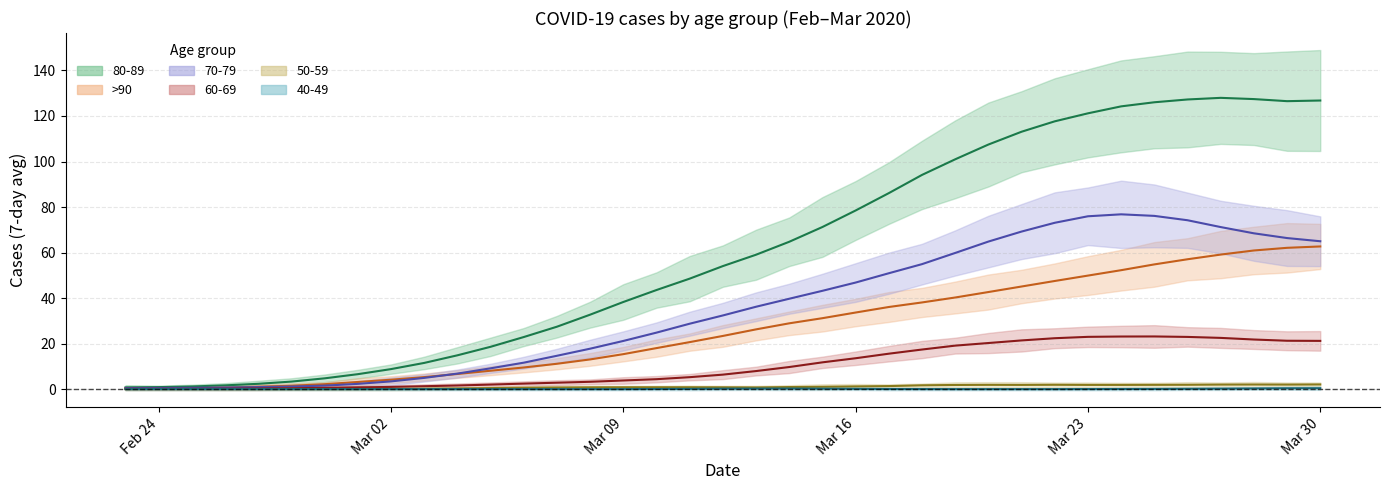

Between 2020-03-20 and 2020-03-24, which series saw the biggest shift?

80-89